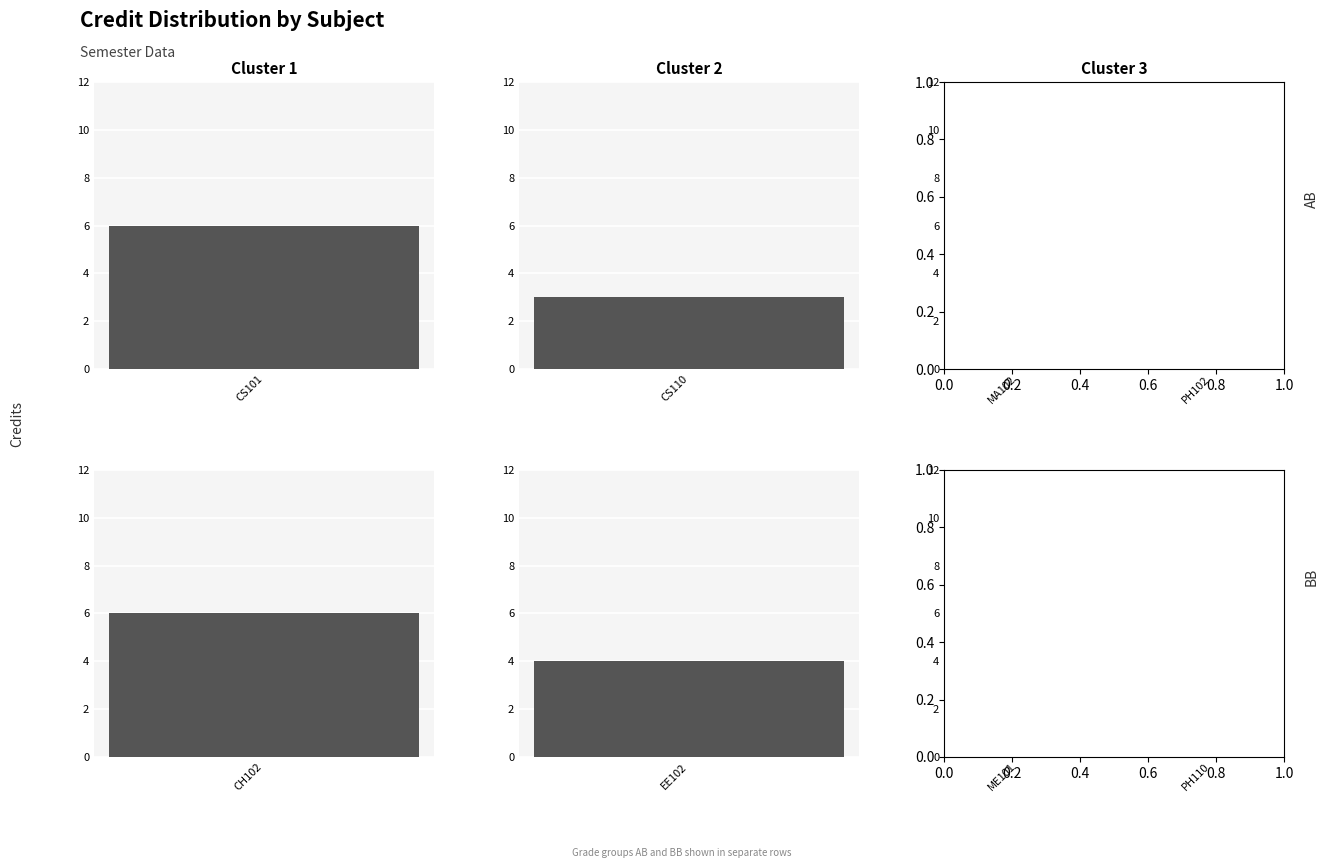

Does the chart contain any negative values?

No